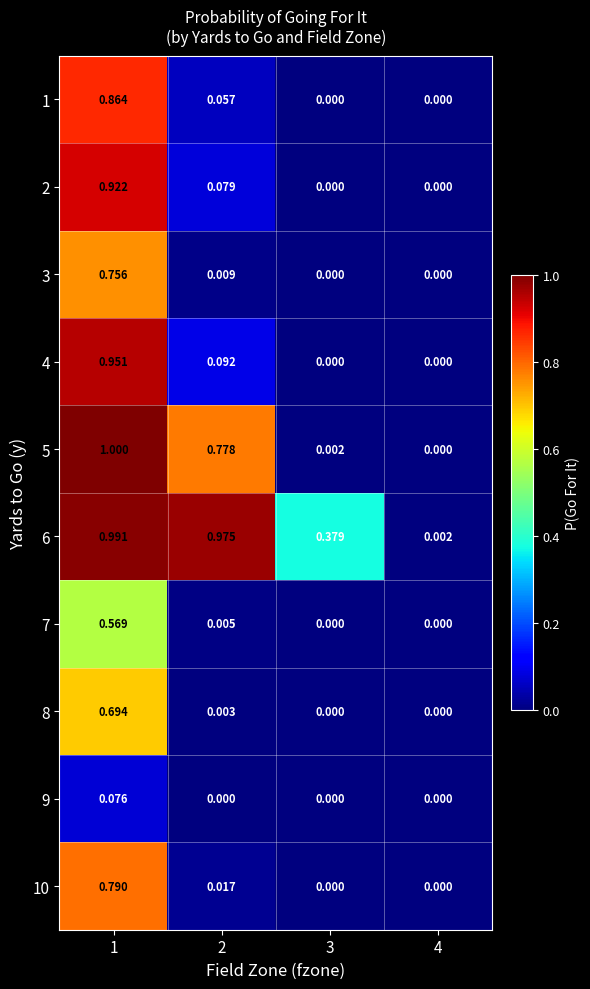

Is the value of 5 at 3 greater than the value of 9 at 1?

No